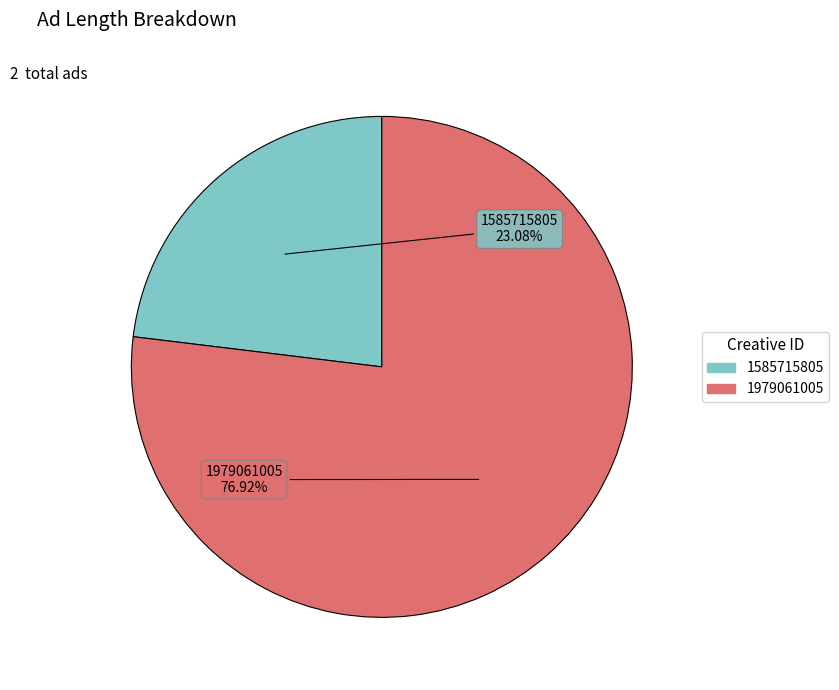

To the nearest percent, what is the difference between the largest and smallest slice percentages?

54%